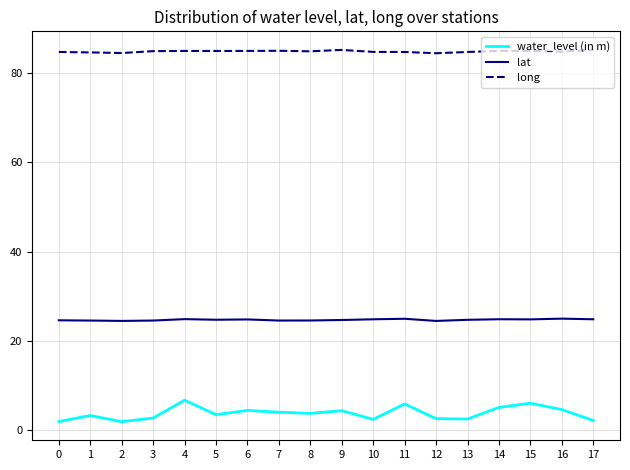

What is the greatest value displayed?

85.2